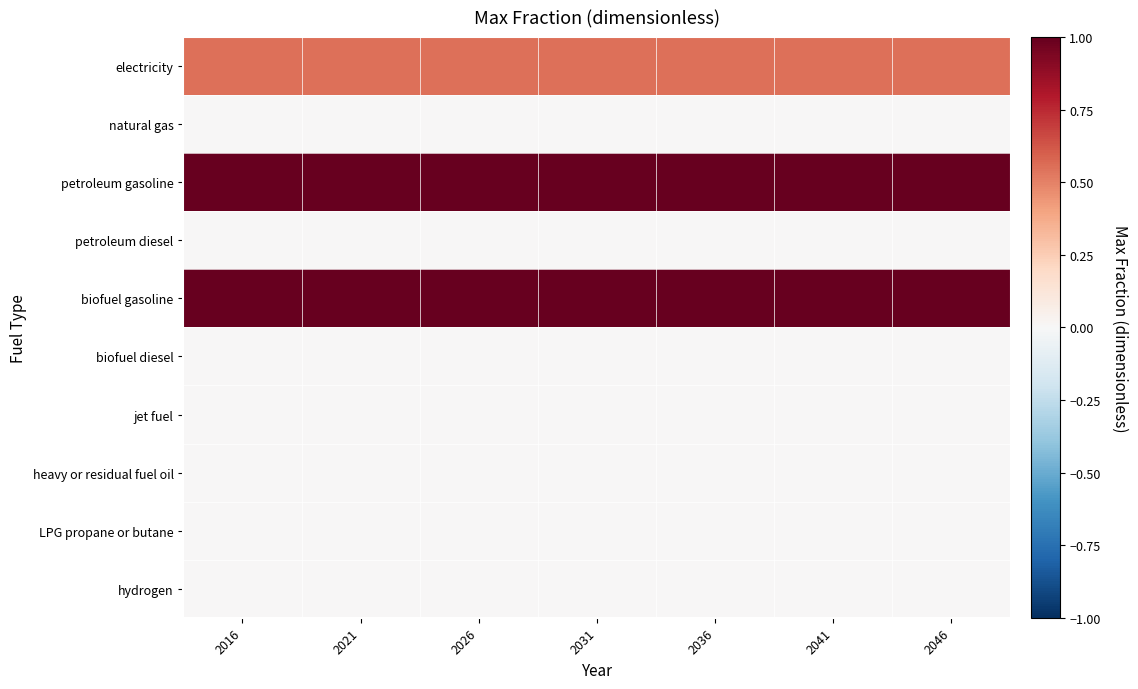

List the series in order of their peak value, lowest first.

natural gas, petroleum diesel, biofuel diesel, jet fuel, heavy or residual fuel oil, LPG propane or butane, hydrogen, electricity, petroleum gasoline, biofuel gasoline